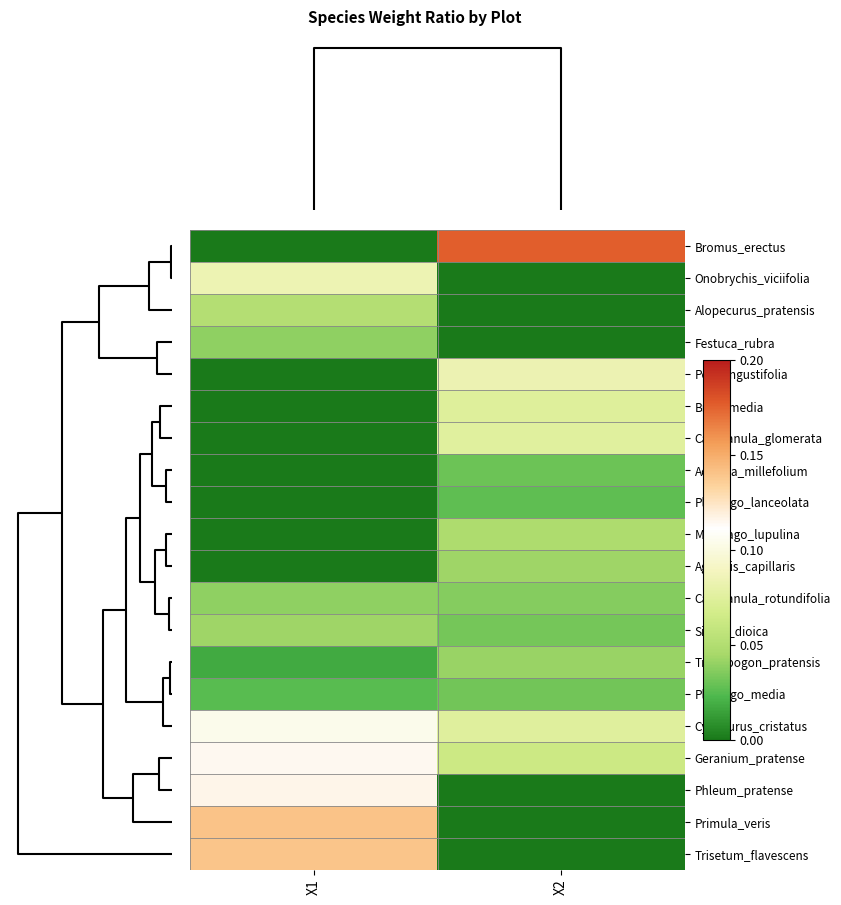

Reading left to right, extract all data points from this chart.

Bromus_erectus: X1=0.0	X2=0.2
Onobrychis_viciifolia: X1=0.1	X2=0.0
Alopecurus_pratensis: X1=0.1	X2=0.0
Festuca_rubra: X1=0.0	X2=0.0
Poa_angustifolia: X1=0.0	X2=0.1
Briza_media: X1=0.0	X2=0.1
Campanula_glomerata: X1=0.0	X2=0.1
Achillea_millefolium: X1=0.0	X2=0.0
Plantago_lanceolata: X1=0.0	X2=0.0
Medicago_lupulina: X1=0.0	X2=0.0
Agrostis_capillaris: X1=0.0	X2=0.0
Campanula_rotundifolia: X1=0.0	X2=0.0
Silene_dioica: X1=0.0	X2=0.0
Tragopogon_pratensis: X1=0.0	X2=0.0
Plantago_media: X1=0.0	X2=0.0
Cynosurus_cristatus: X1=0.1	X2=0.1
Geranium_pratense: X1=0.1	X2=0.1
Phleum_pratense: X1=0.1	X2=0.0
Primula_veris: X1=0.1	X2=0.0
Trisetum_flavescens: X1=0.1	X2=0.0